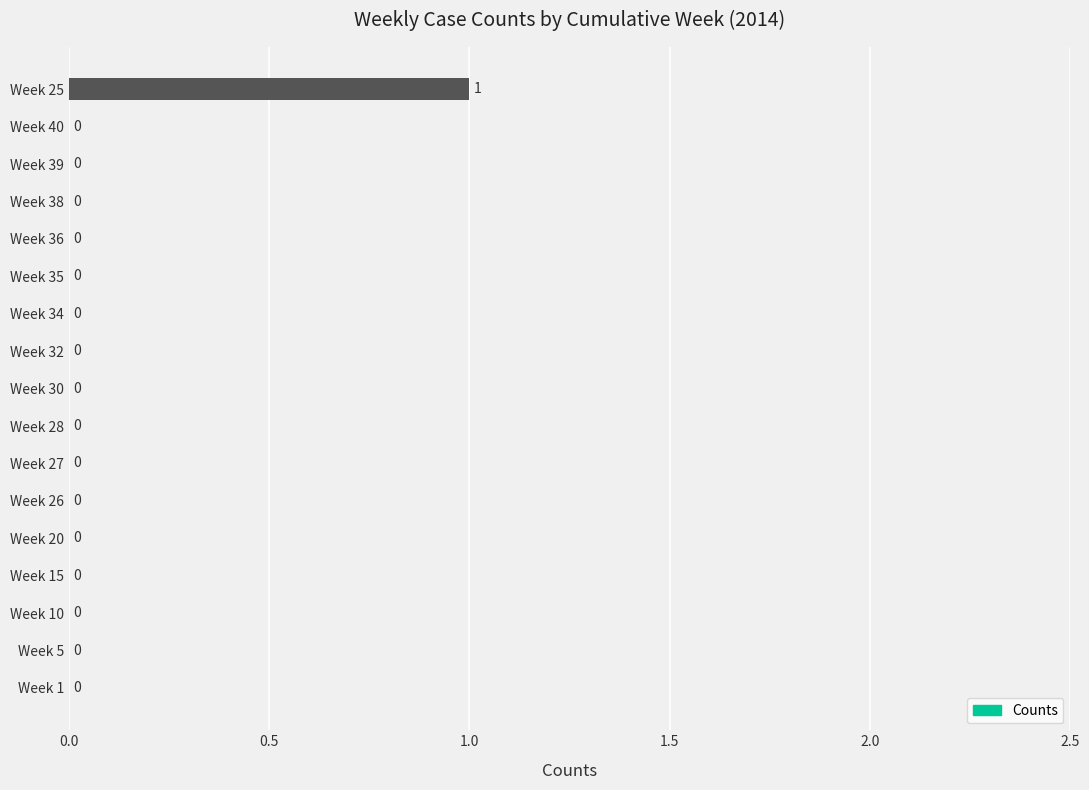

Reading top to bottom, transcribe all the data shown in this chart.

Week 25=1	Week 40=0	Week 39=0	Week 38=0	Week 36=0	Week 35=0	Week 34=0	Week 32=0	Week 30=0	Week 28=0	Week 27=0	Week 26=0	Week 20=0	Week 15=0	Week 10=0	Week 5=0	Week 1=0